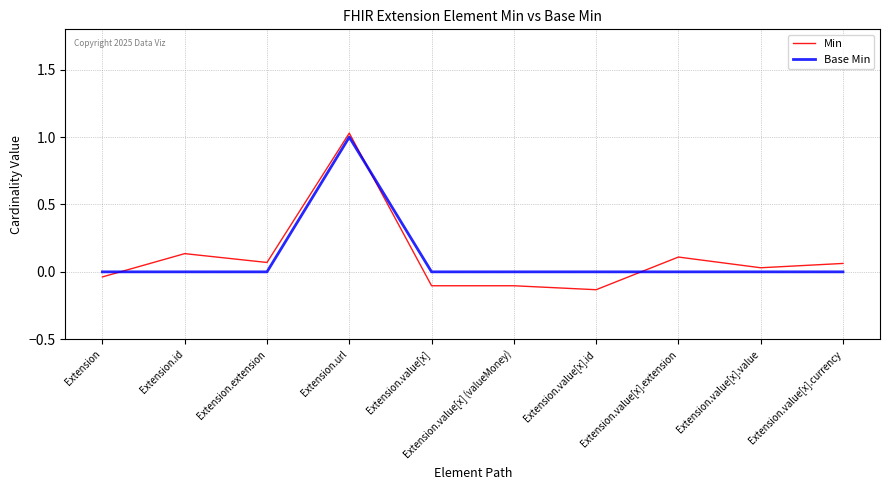

What is the difference between the maximum and minimum values in the Min series?

1.2